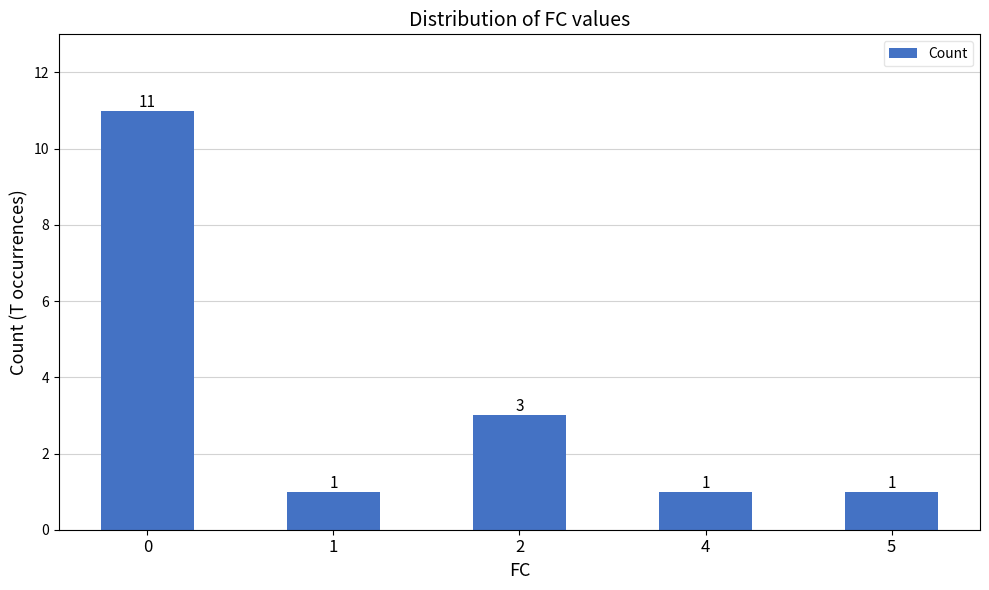

Reading right to left, extract all data points from this chart.

5=1	4=1	2=3	1=1	0=11